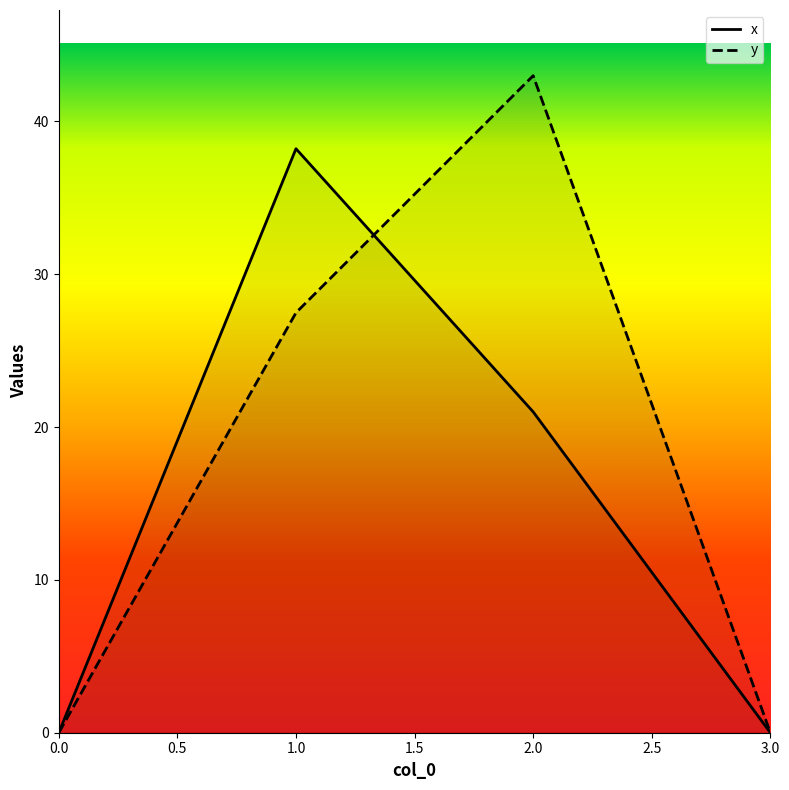

The y series shows 27.5 at 1. True or false?

True